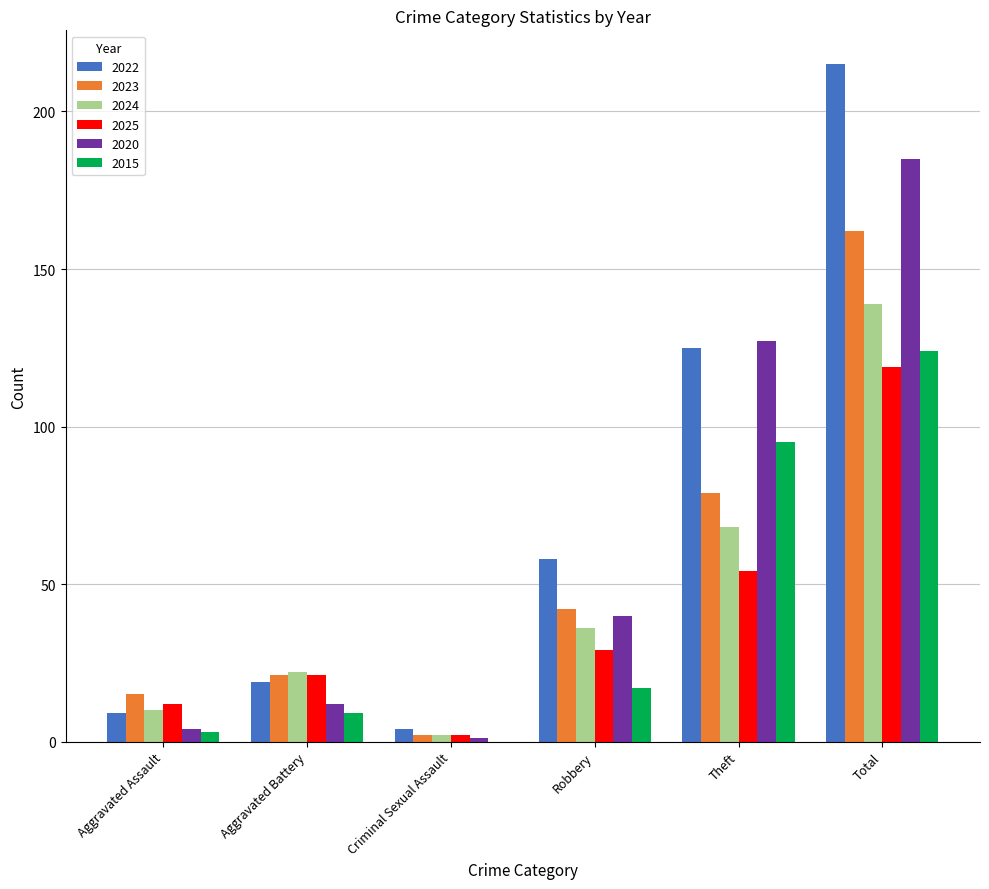

What is the highest value of the 2020 series?

185